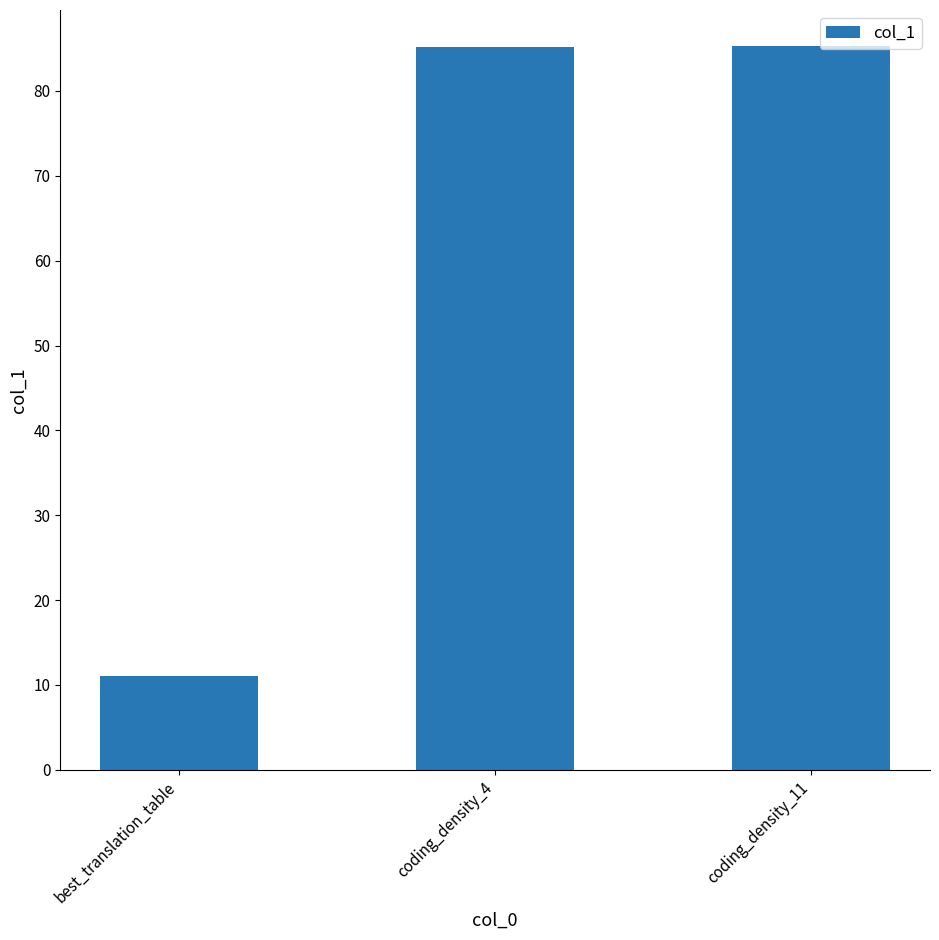

What is the smallest value displayed?

11.0